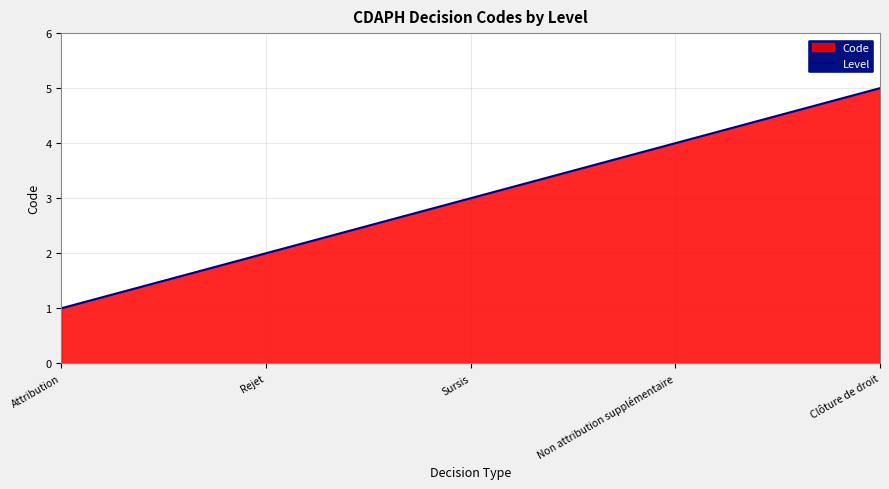

What is the change in value from Sursis to Clôture de droit?

+2